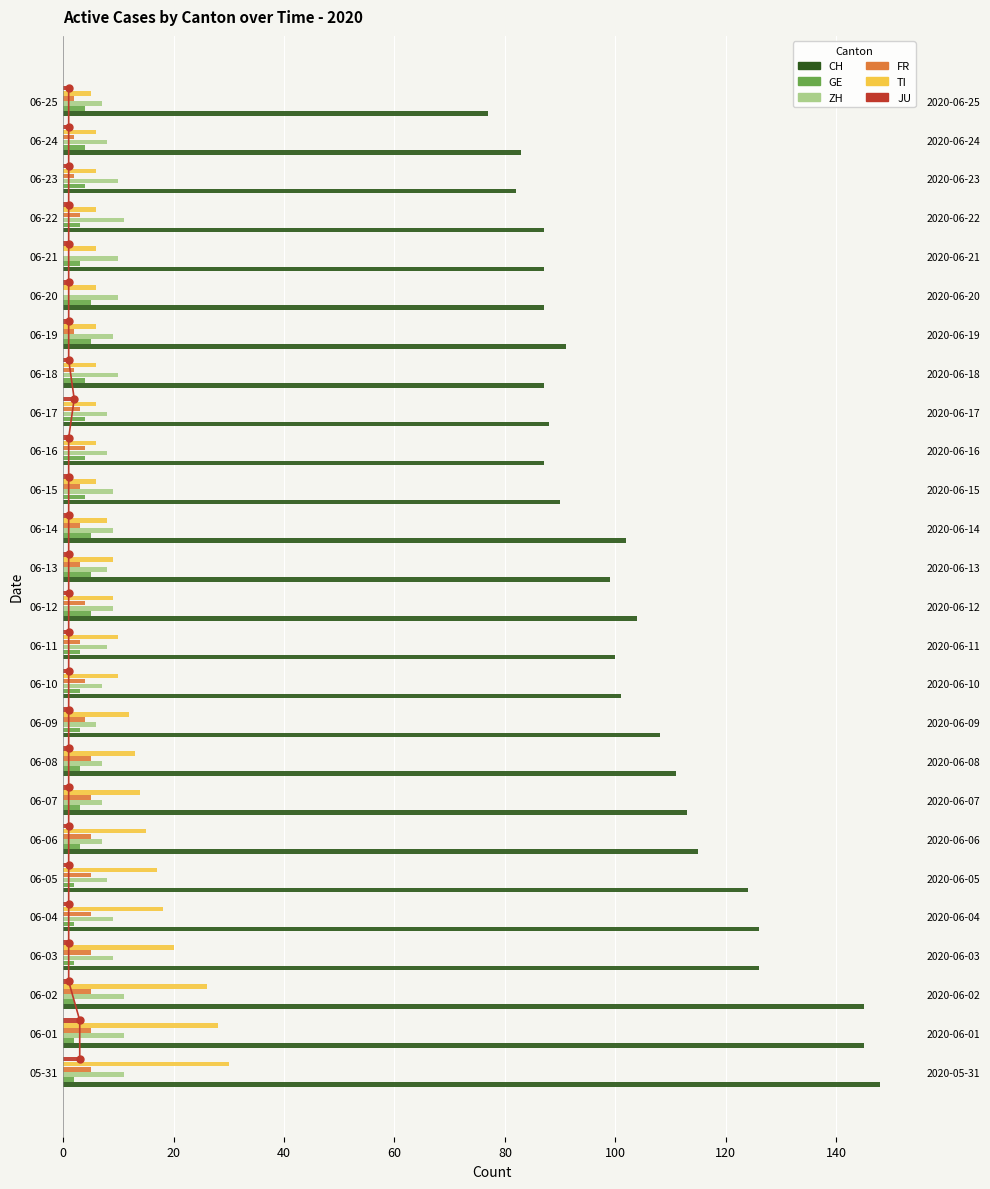

Is it true that JU equals 1 at 06-07?

True